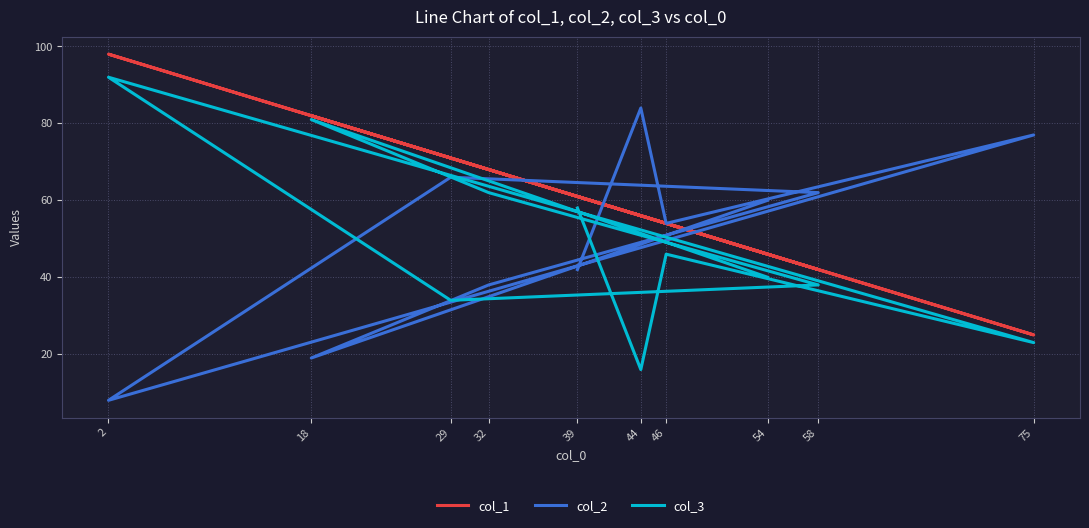

Which series has the largest total across all categories?

col_1